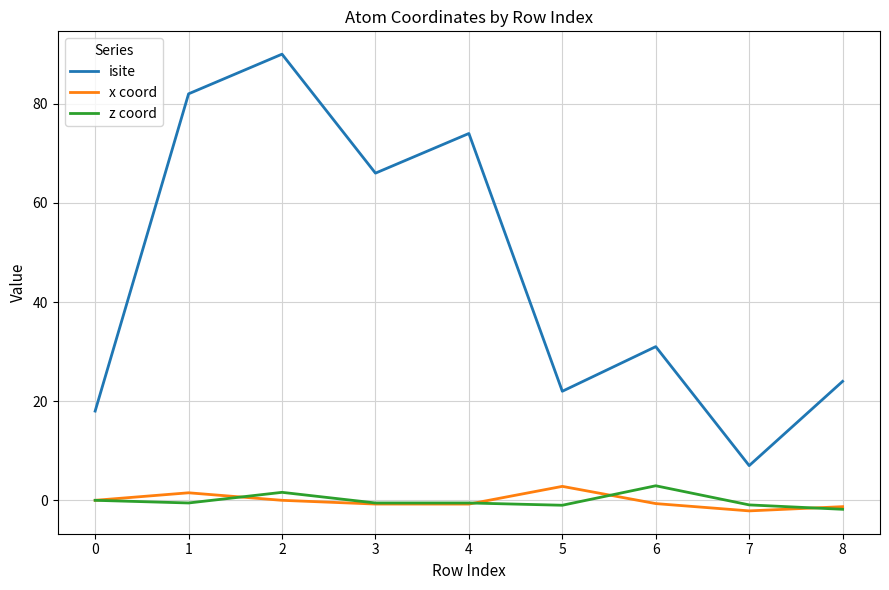

At which category does isite reach its first local valley?

3